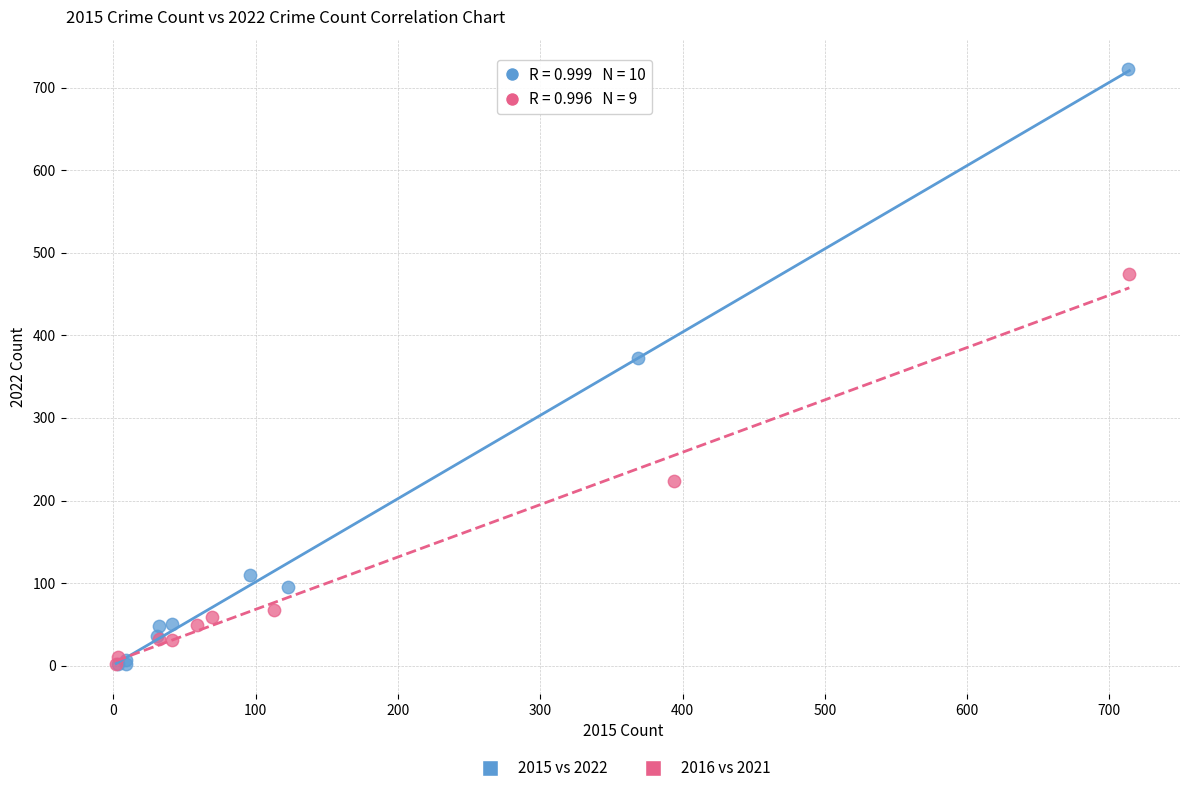

Which series has the widest spread of Y values?

2015 vs 2022